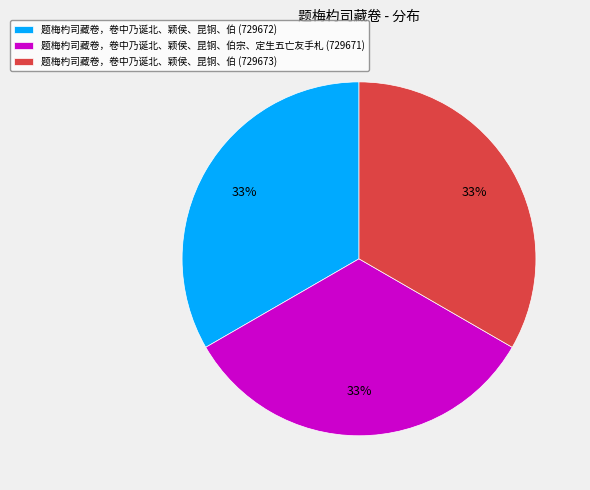

Count the number of slices in the pie.

3